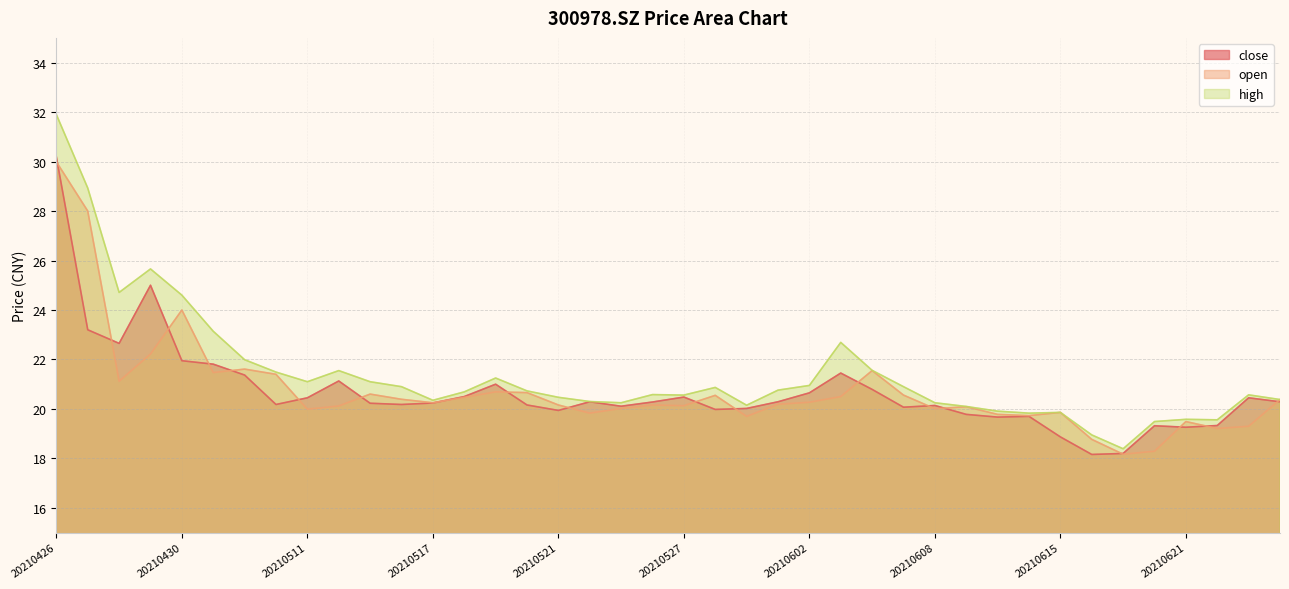

What is the highest value of the high series?

31.9